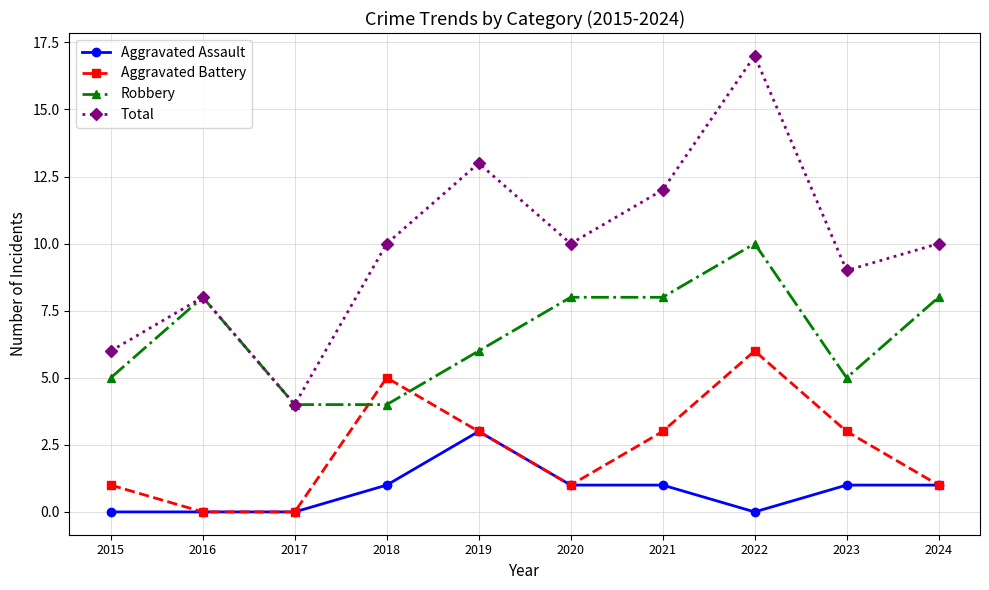

What is the total value across all series at 2017?

8